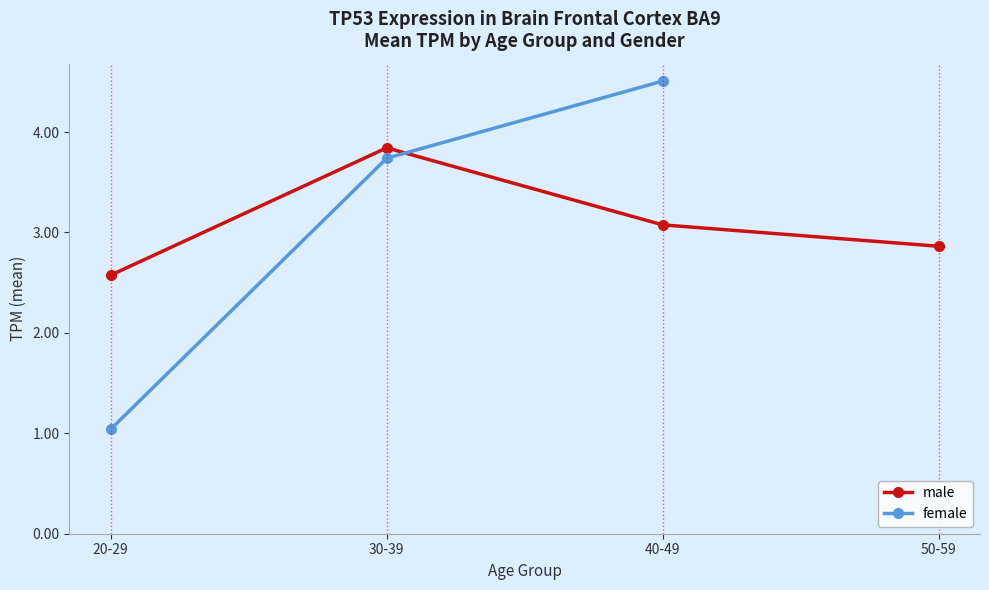

Rank the series at 40-49 from highest to lowest value.

female, male